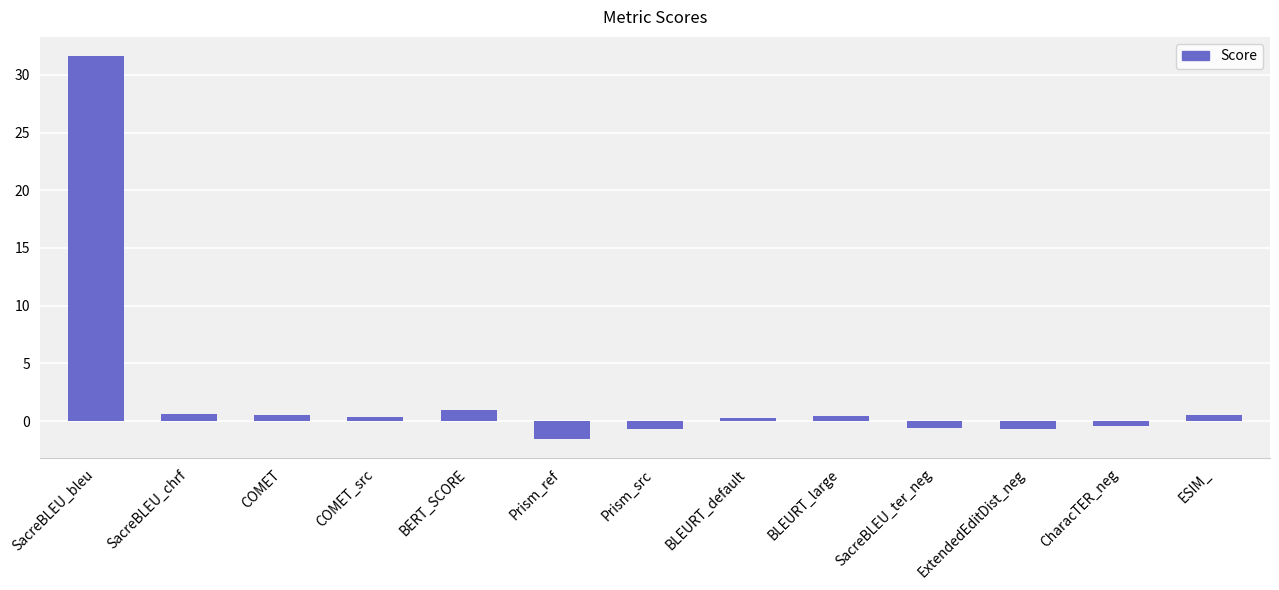

What is the label of the 2nd bar from the right?

CharacTER_neg